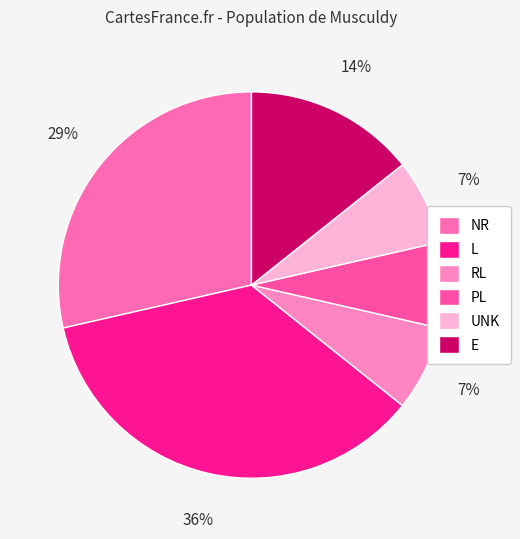

How many slices are in this pie chart?

6